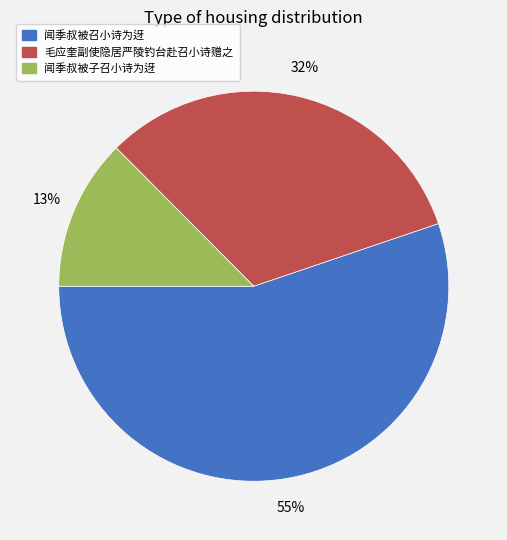

To the nearest percent, what percentage of the pie is 闻季叔被召小诗为迓?

55%